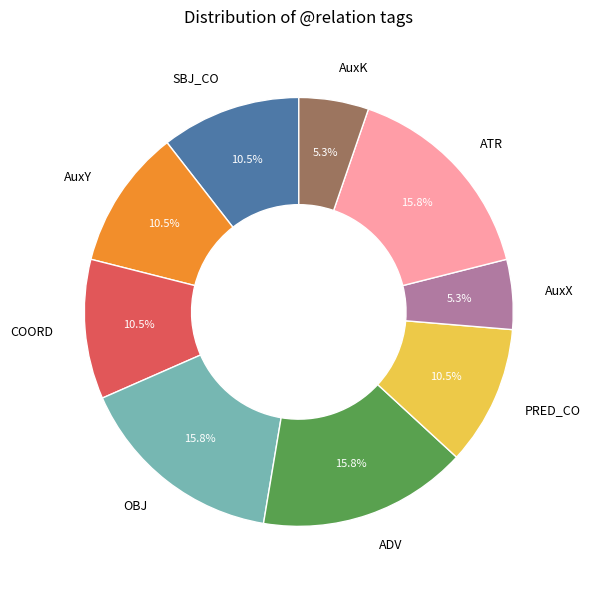

How many segments does this pie chart have?

9